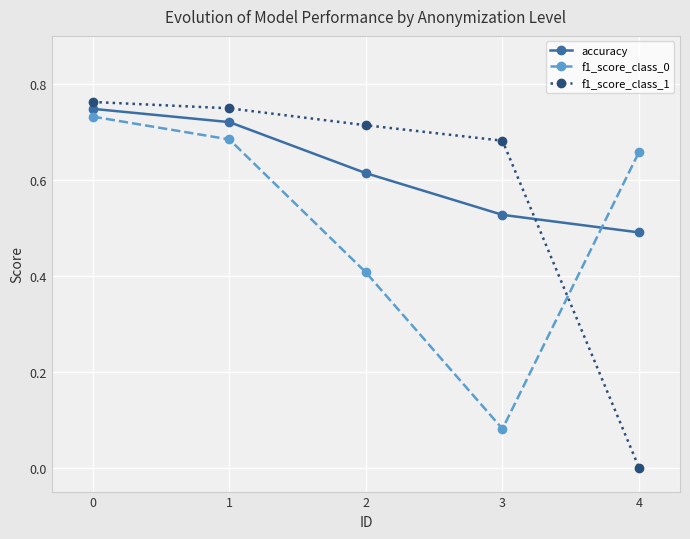

What is the spread (max minus min) of values at 2?

0.3